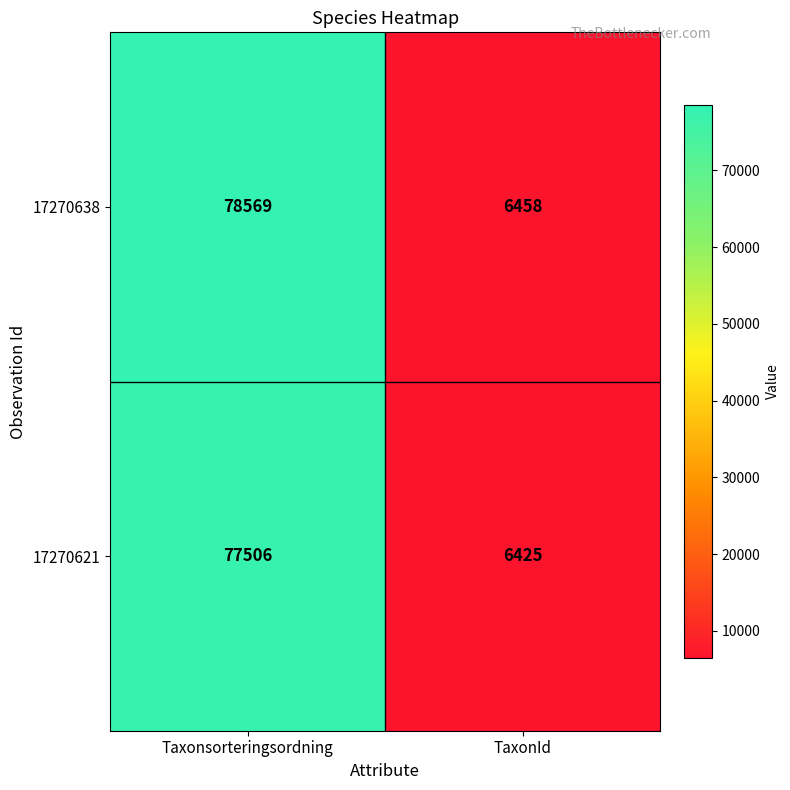

What is the greatest value displayed?

78569